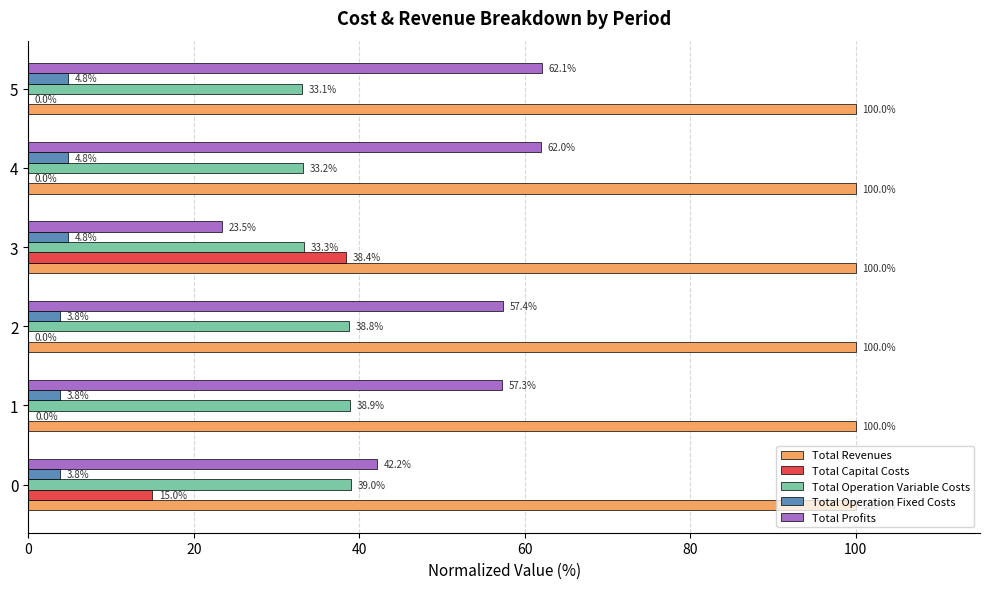

Which series changed the most between 0 and 3?

Total Capital Costs